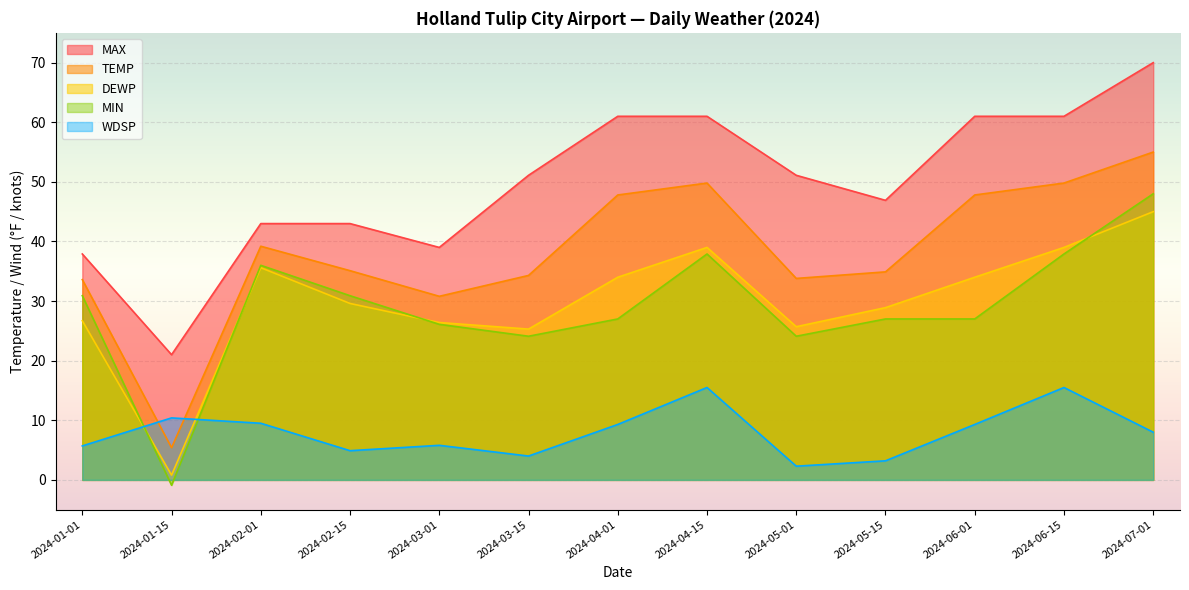

How many values in the WDSP series are below 8?

6